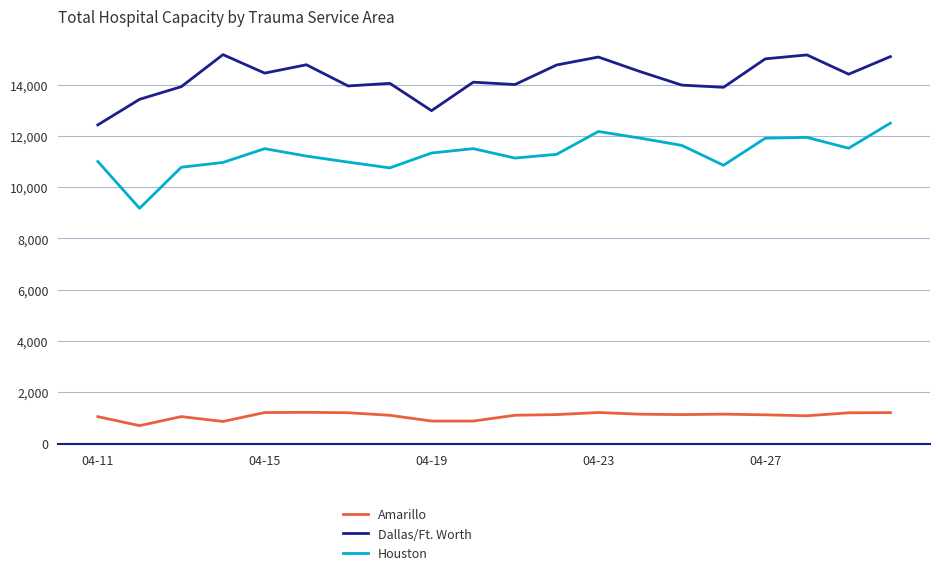

True or false: Dallas/Ft. Worth and Houston intersect in this chart.

False